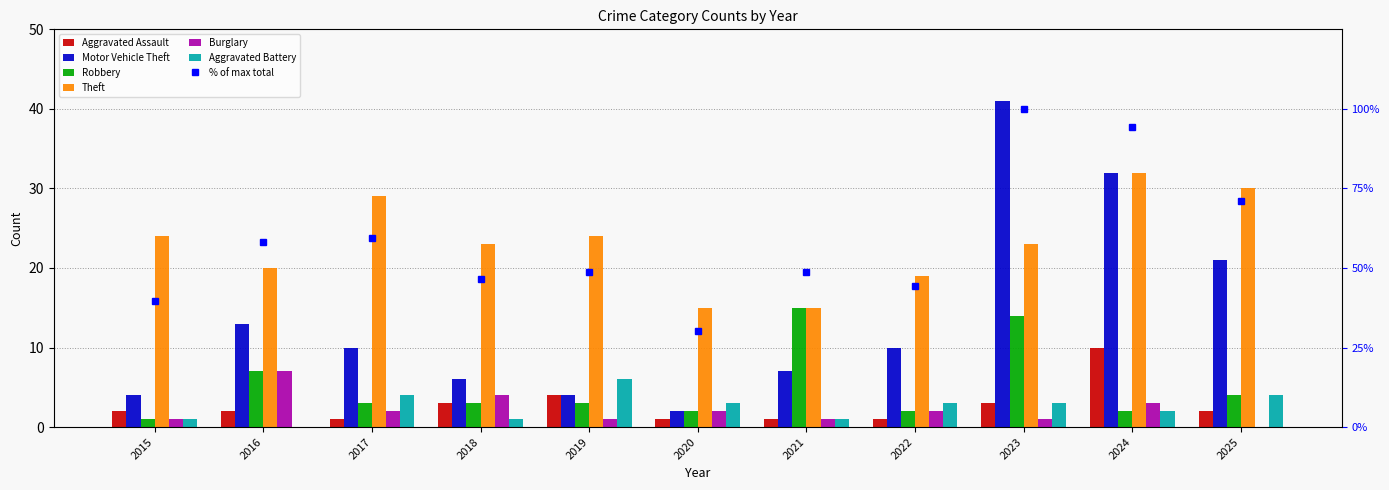

What is the sum of the Robbery values at 2024 and 2015?

3